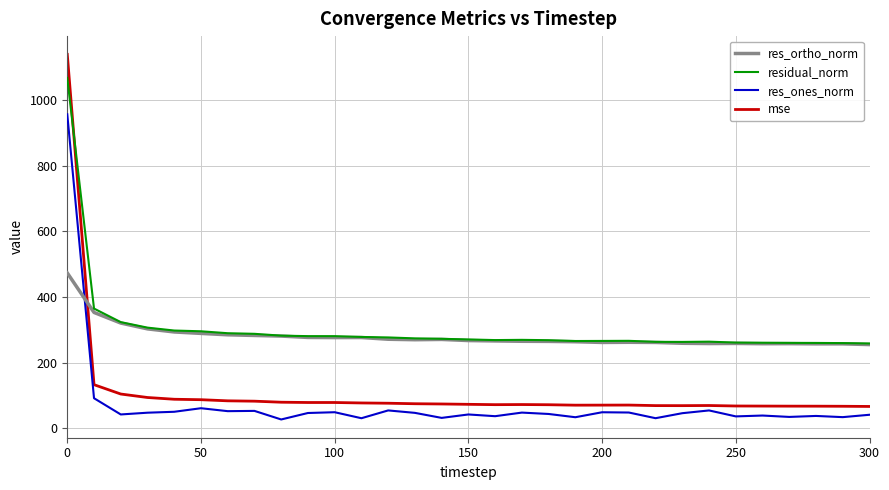

Rank the series by their maximum value, from highest to lowest.

mse, residual_norm, res_ones_norm, res_ortho_norm